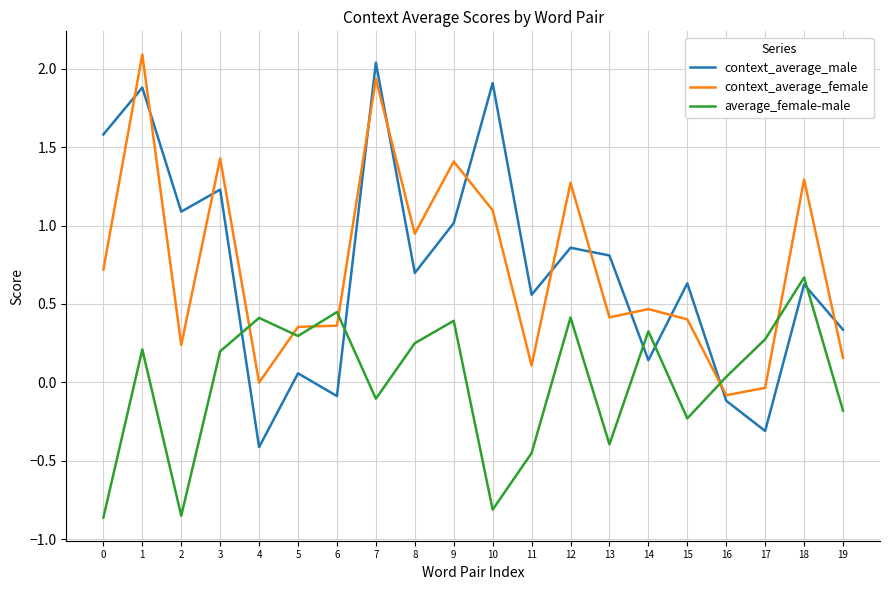

Is it true that context_average_male equals -0.1 at 6?

True